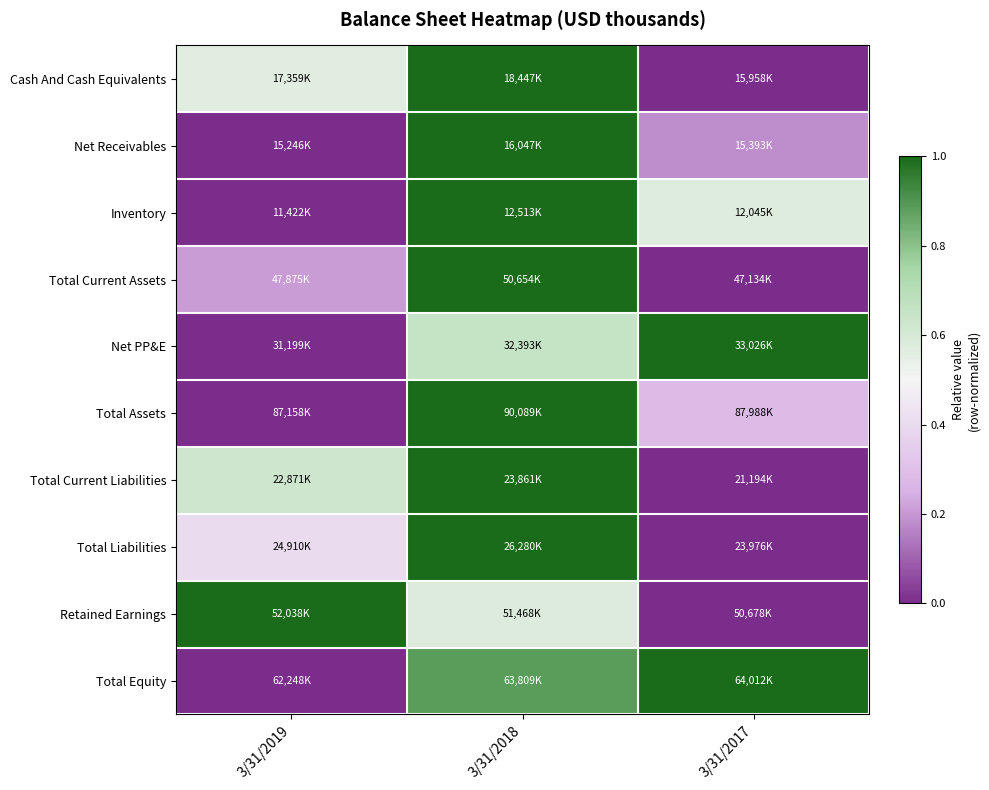

What is the spread (max minus min) of values at 3/31/2019?

1.0